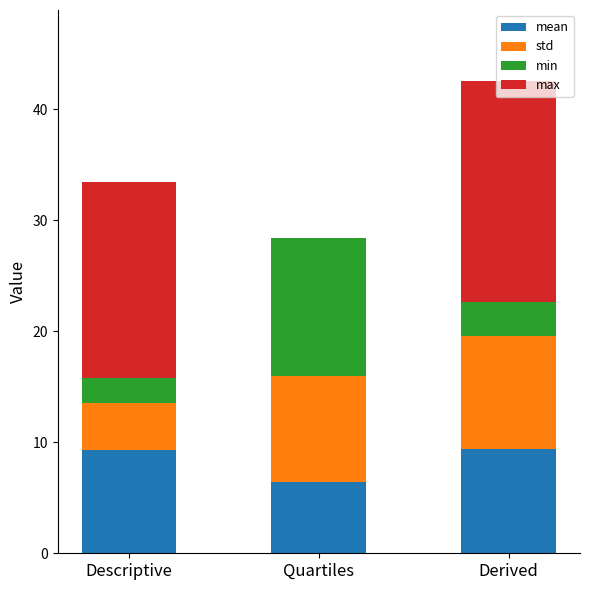

What is the total value across all series at Derived?

42.5